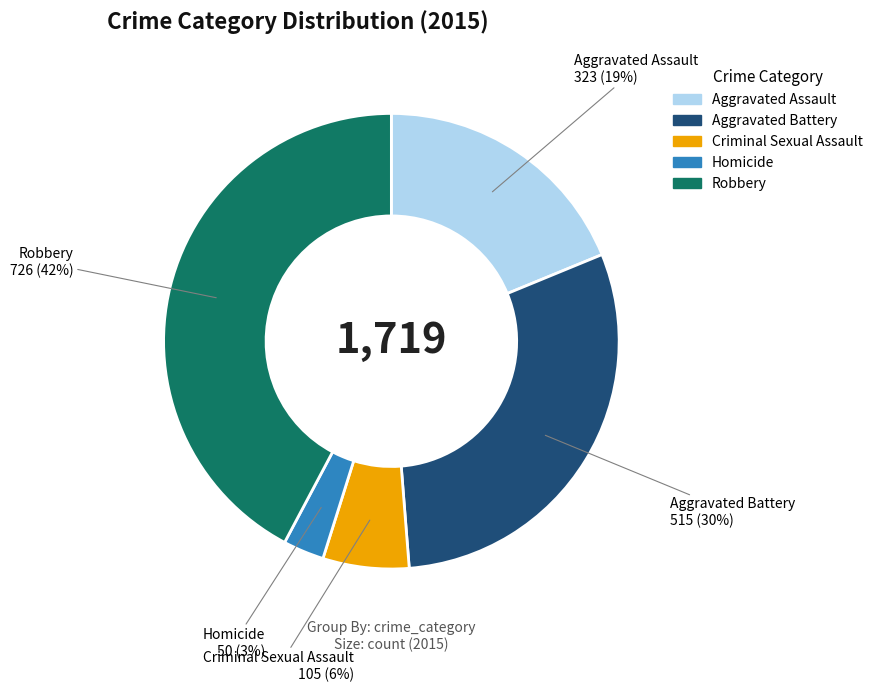

Count the number of slices in the pie.

5